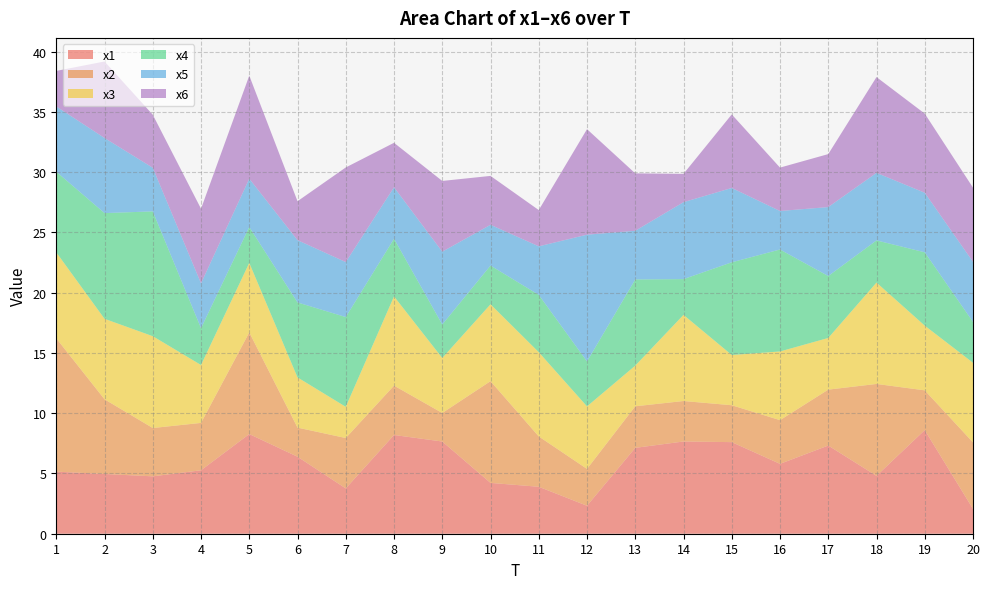

Reading left to right, what are all the values shown in this chart?

x1: 5.1	5.0	4.8	5.3	8.3	6.4	3.8	8.2	7.6	4.2	3.9	2.3	7.1	7.7	7.6	5.8	7.3	4.8	8.6	2.1
x2: 11.1	6.2	4.0	3.9	8.4	2.4	4.2	4.1	2.4	8.4	4.2	3.1	3.4	3.4	3.1	3.6	4.6	7.6	3.3	5.5
x3: 7.1	6.7	7.6	4.8	5.8	4.2	2.6	7.4	4.6	6.4	7.0	5.2	3.4	7.1	4.2	5.7	4.3	8.4	5.4	6.6
x4: 6.7	8.8	10.4	3.1	3.0	6.2	7.4	4.8	2.8	3.2	4.8	3.7	7.1	3.0	7.7	8.5	5.1	3.5	6.1	3.4
x5: 5.4	6.2	3.6	3.7	4.0	5.2	4.6	4.3	6.0	3.4	4.0	10.5	4.0	6.4	6.2	3.2	5.7	5.6	4.9	5.0
x6: 2.9	6.3	4.4	6.2	8.5	3.2	7.8	3.7	5.9	4.1	3.0	8.8	4.8	2.3	6.1	3.6	4.4	7.9	6.6	6.2